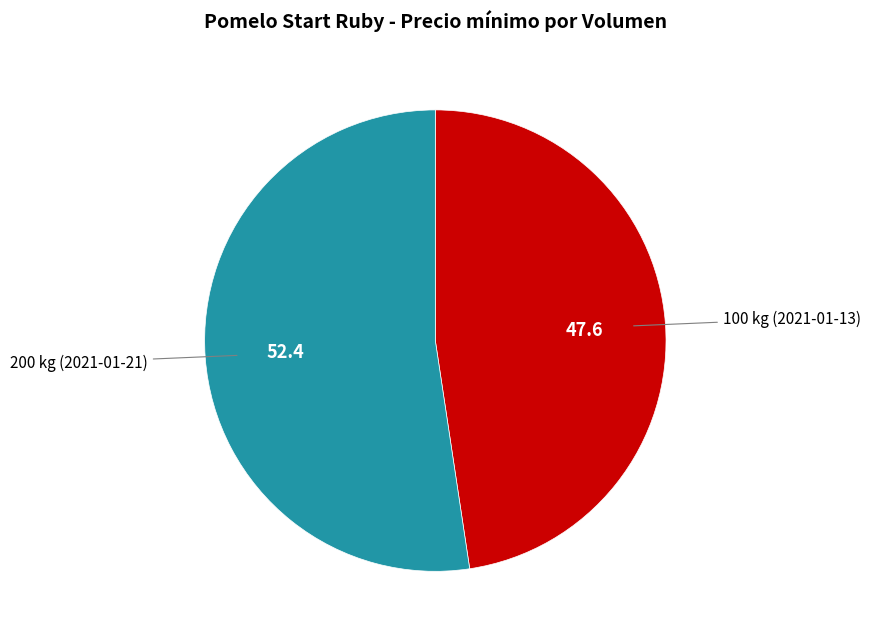

Count the number of slices in the pie.

2